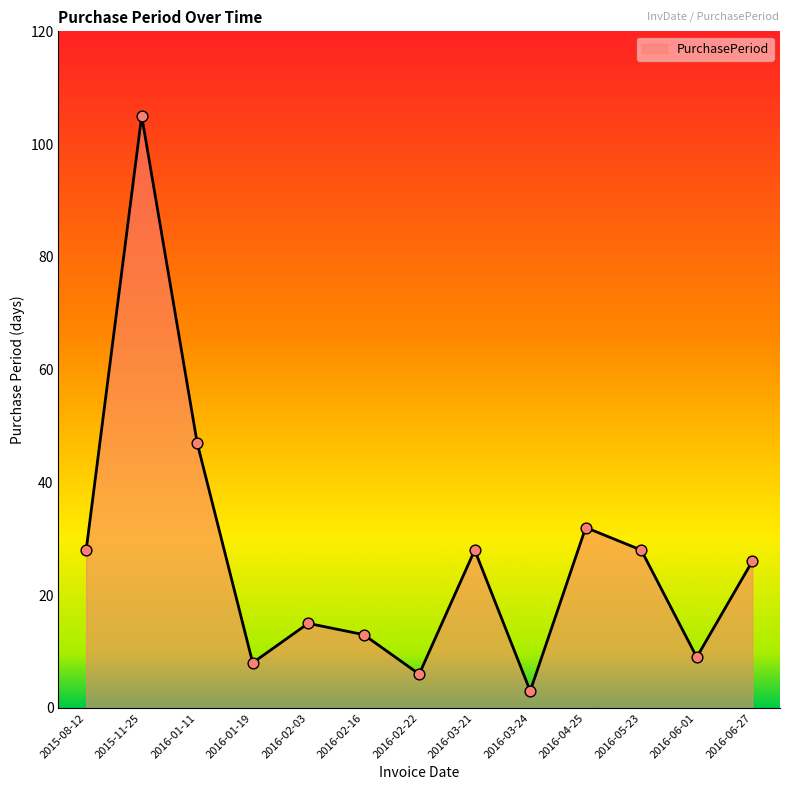

Between 2016-06-01 and 2016-03-21, which is larger?

2016-03-21